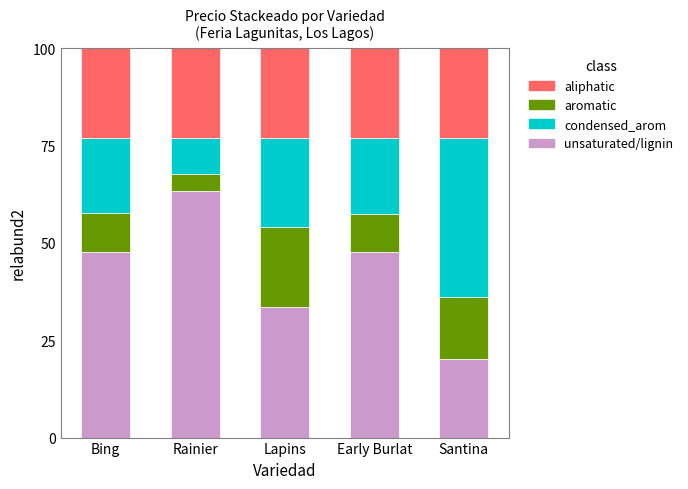

What is the total value across all series at Early Burlat?

100.0